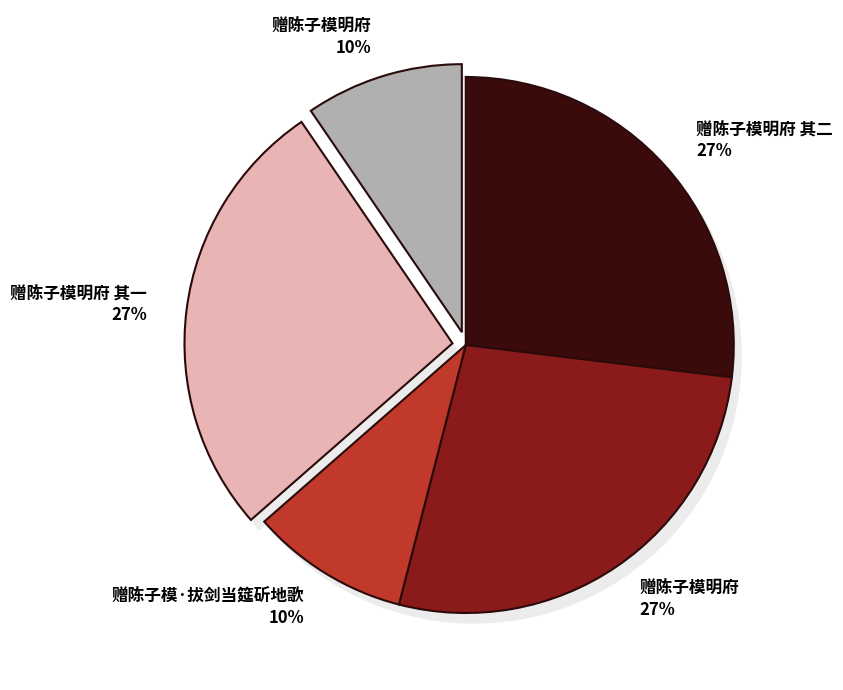

Combined, what portion of the pie is 赠陈子模·拔剑当筵斫地歌 and 赠陈子模明府 其二?

36.5%